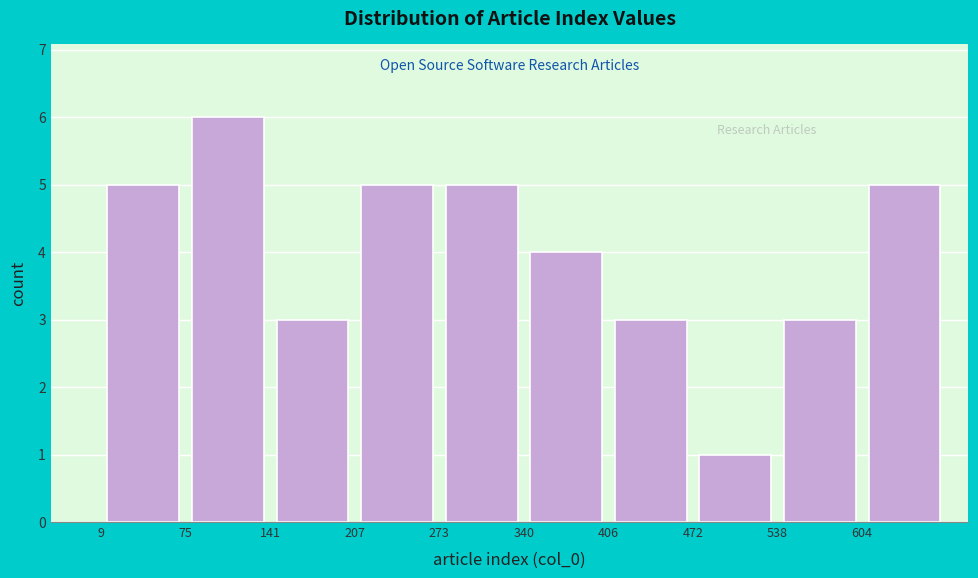

Reading left to right, list every bar in this chart as the range it spans on the x-axis followed by its height. Neither the bar edges nor the heights are printed on the chart, so give them approximately, as read against the axes.

10 to 80: 5
80 to 140: 6
140 to 210: 3
210 to 270: 5
270 to 340: 5
340 to 410: 4
410 to 470: 3
470 to 540: 1
540 to 600: 3
600 to 670: 5